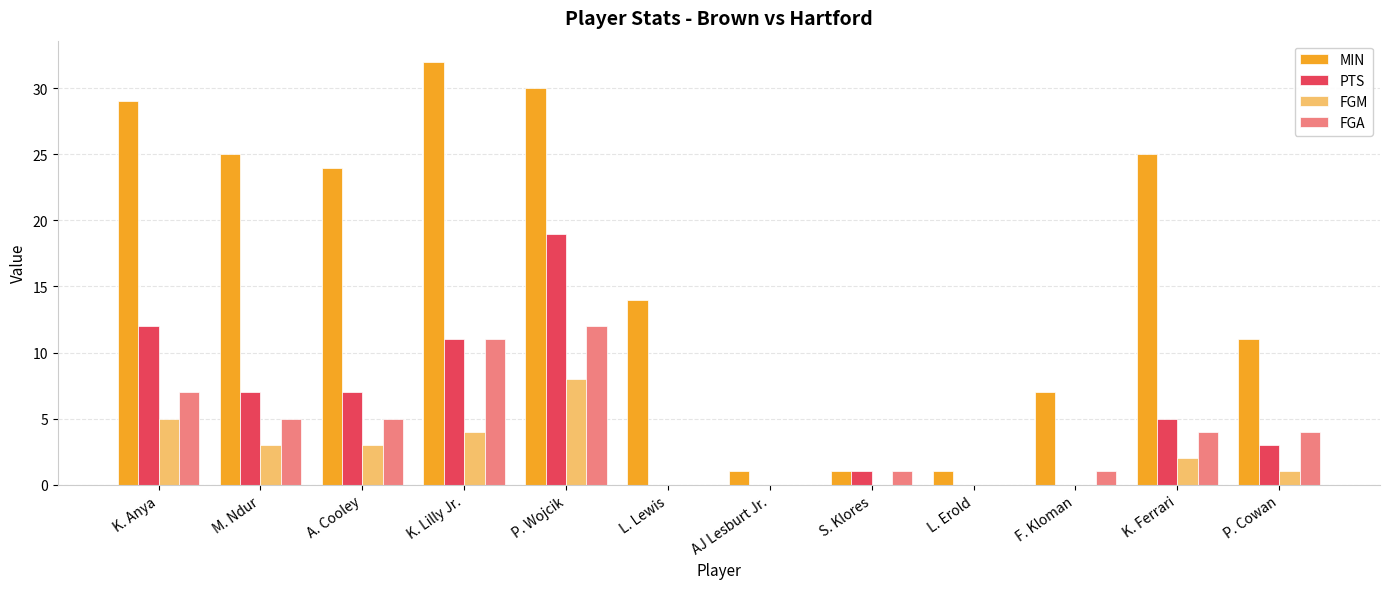

The MIN series shows 40 at K. Anya. True or false?

False